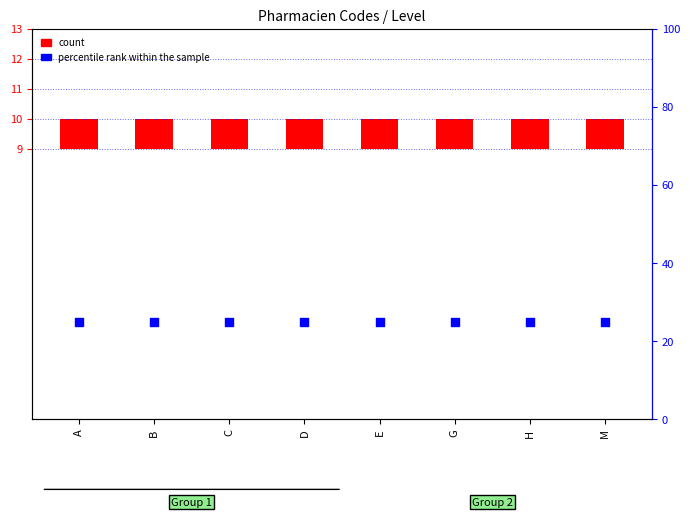

Which series has the widest spread of Y values?

count